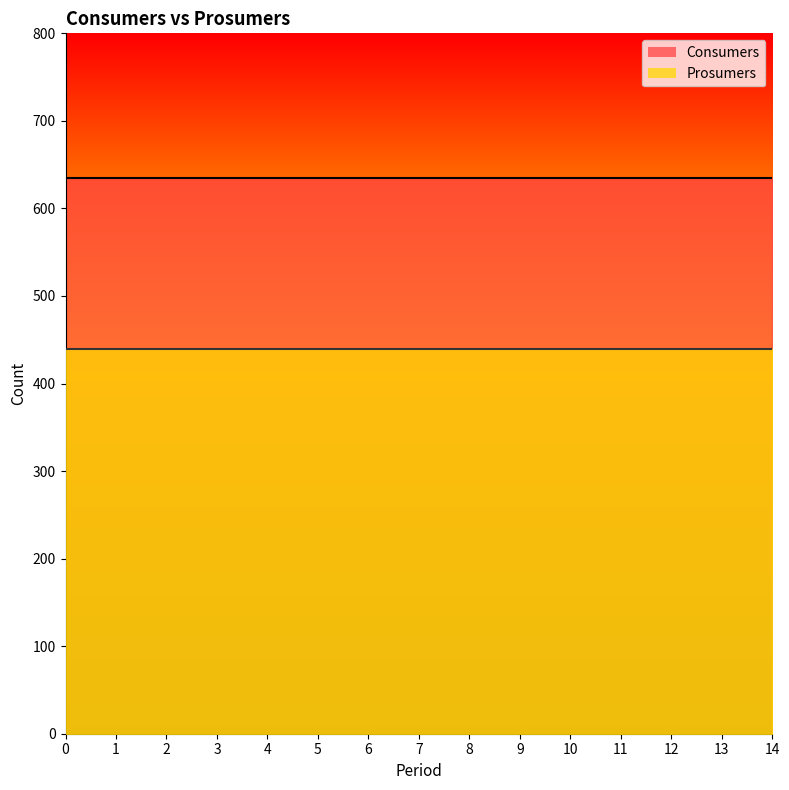

True or false: Consumers and Prosumers intersect in this chart.

False